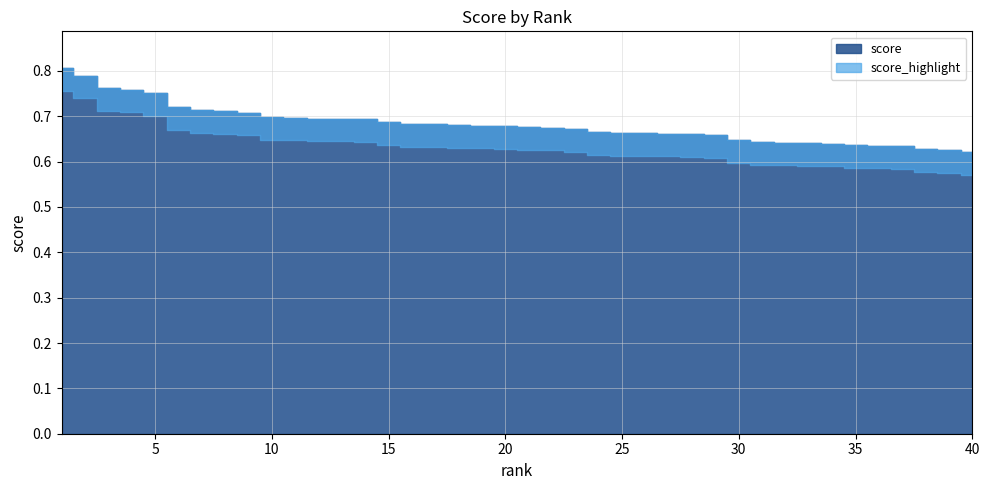

True or false: there are more than 1 points higher than both neighbors.

False